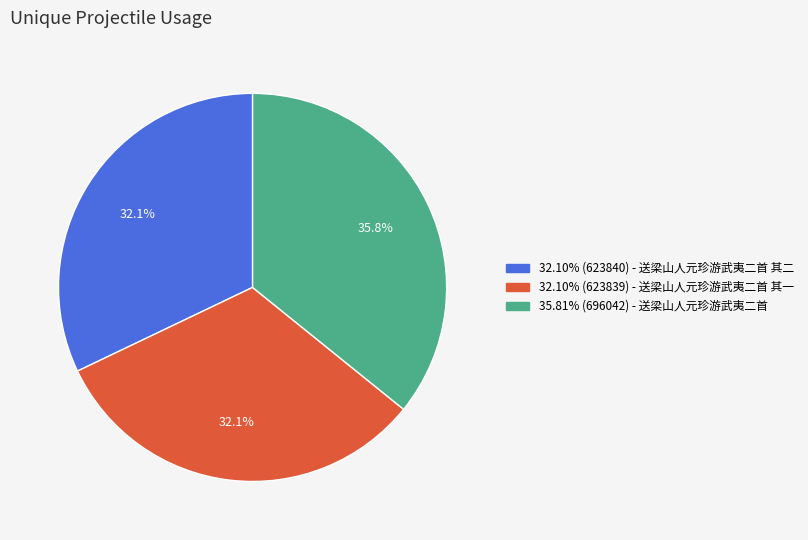

How many segments does this pie chart have?

3